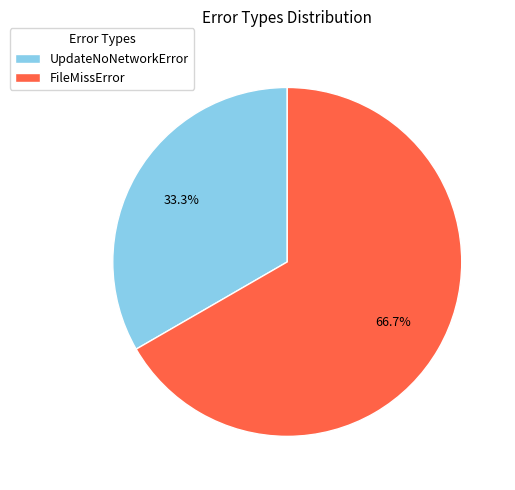

True or false: UpdateNoNetworkError accounts for 33% of the total.

True